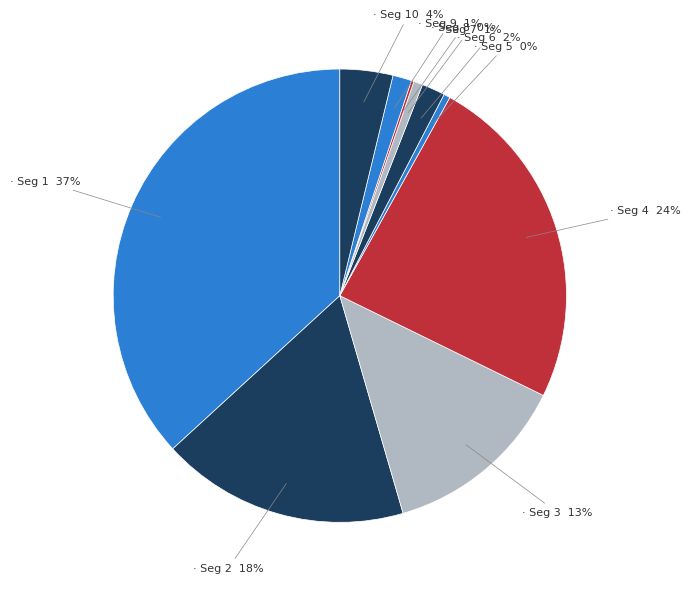

To the nearest percent, what is the average slice percentage?

10%